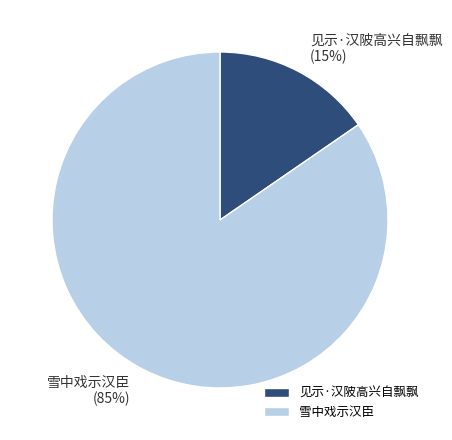

What is the smallest slice in the pie chart?

见示·汉陂高兴自飘飘